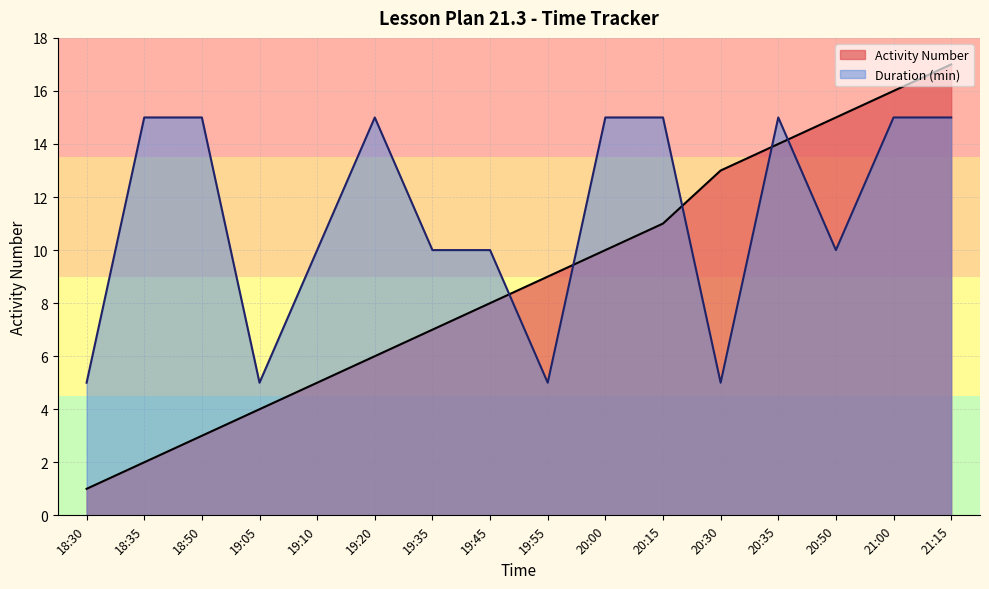

What is the ratio of the value at 18:30 to the value at 19:10?

0.2